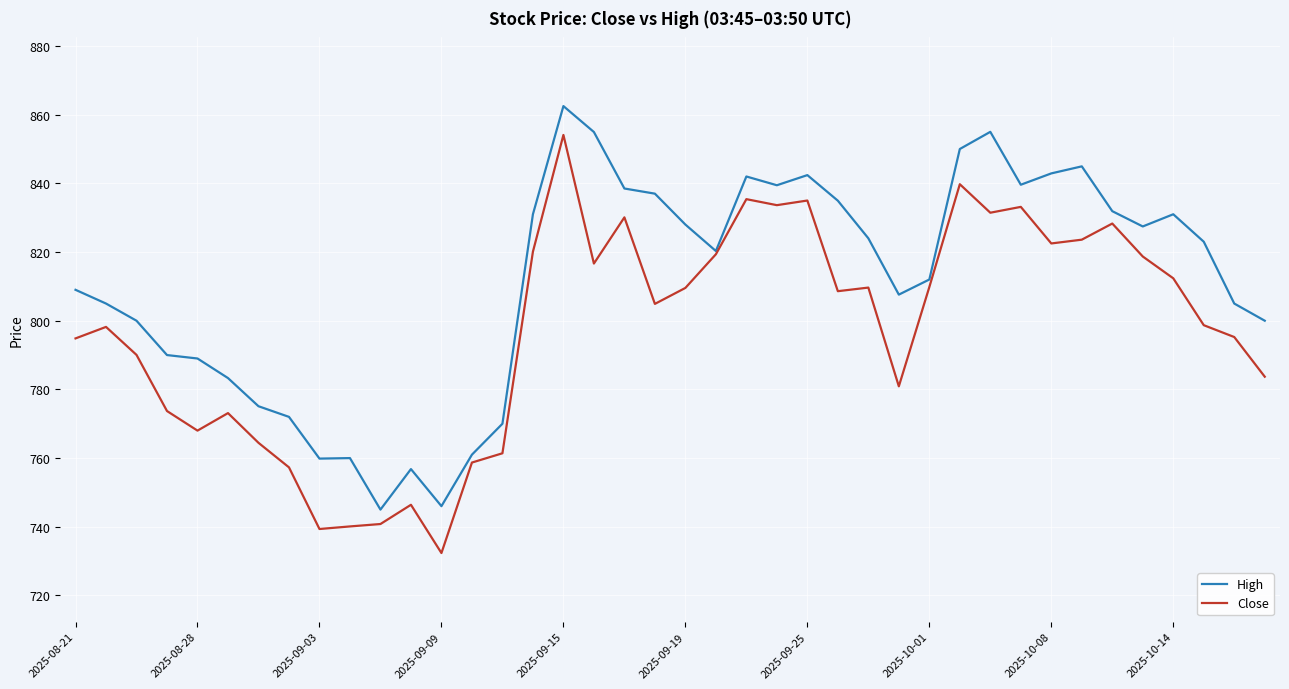

List the series in order of their peak value, lowest first.

Close, High